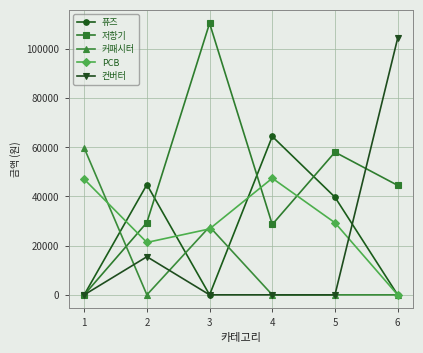

At which label does 저항기 first exceed 44500?

3